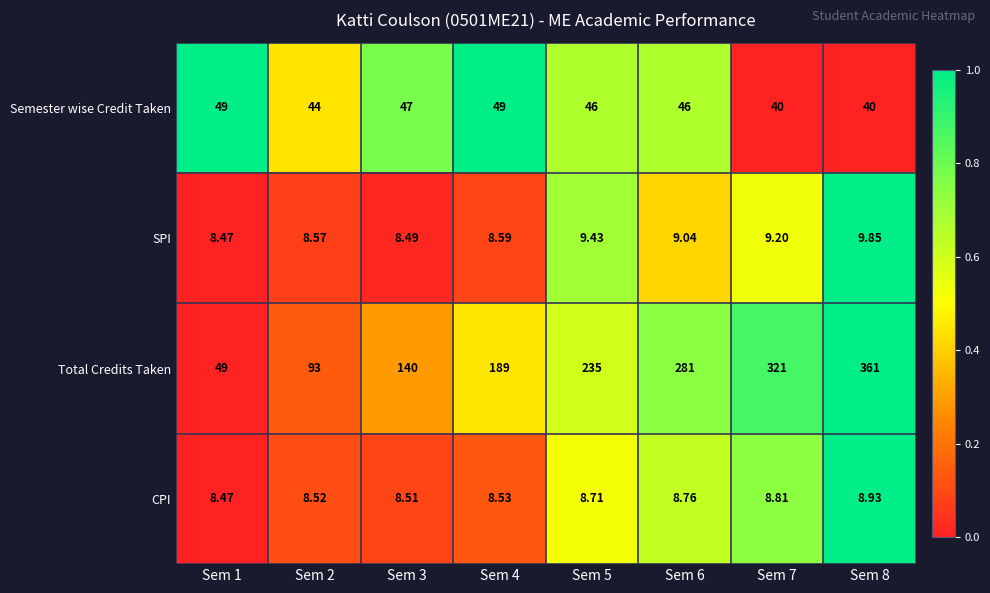

Rank the series by their maximum value, from lowest to highest.

CPI, SPI, Semester wise Credit Taken, Total Credits Taken